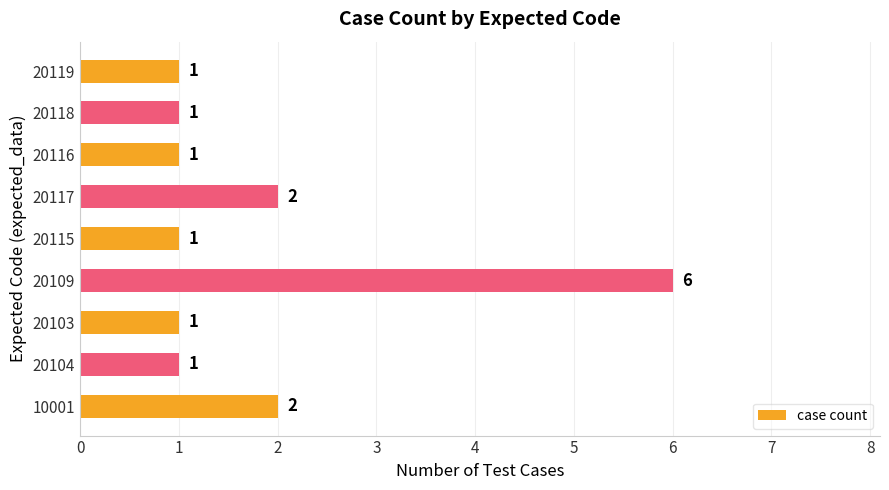

What is the sum of all values?

16